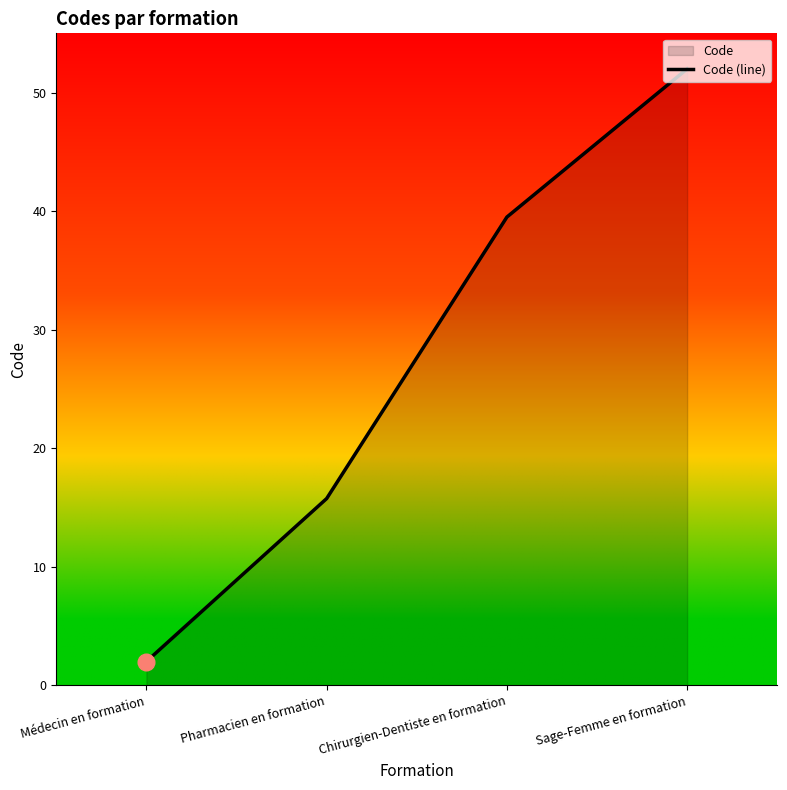

The value at Sage-Femme en formation is 69.7. True or false?

False